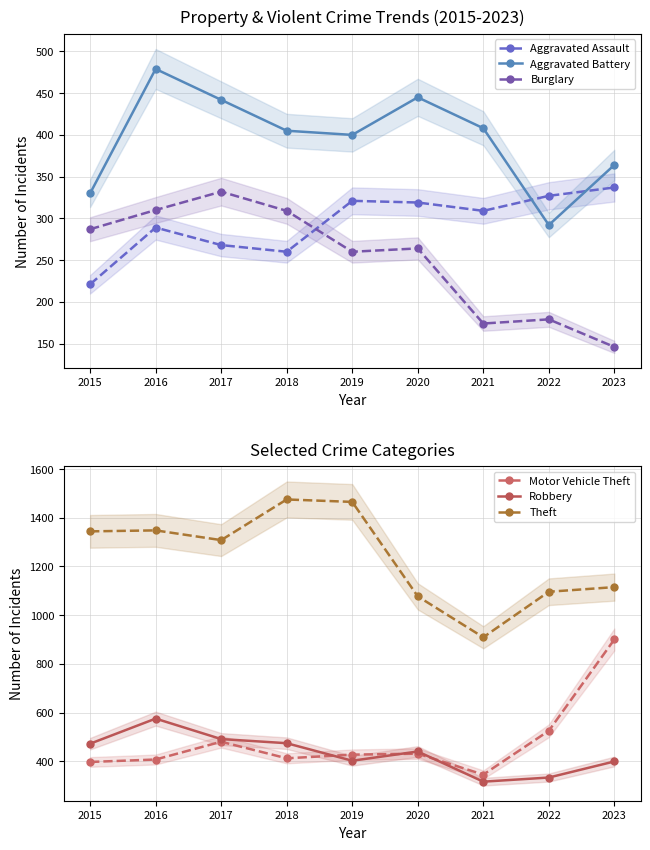

Which series has the largest range (max minus min)?

Theft